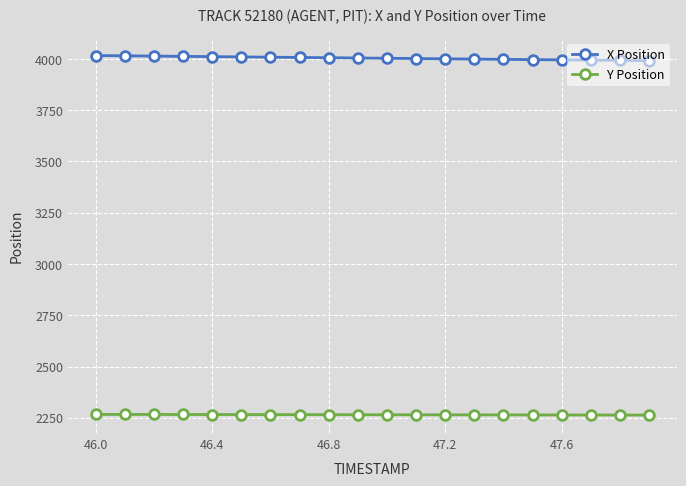

At how many categories does at least one series exceed 2965?

20